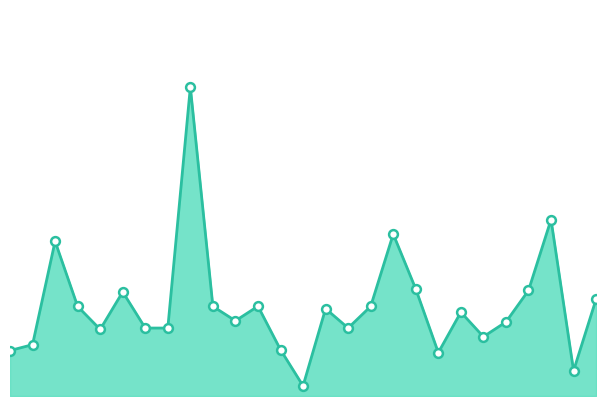

Which series contains the highest Y value?

amount_line